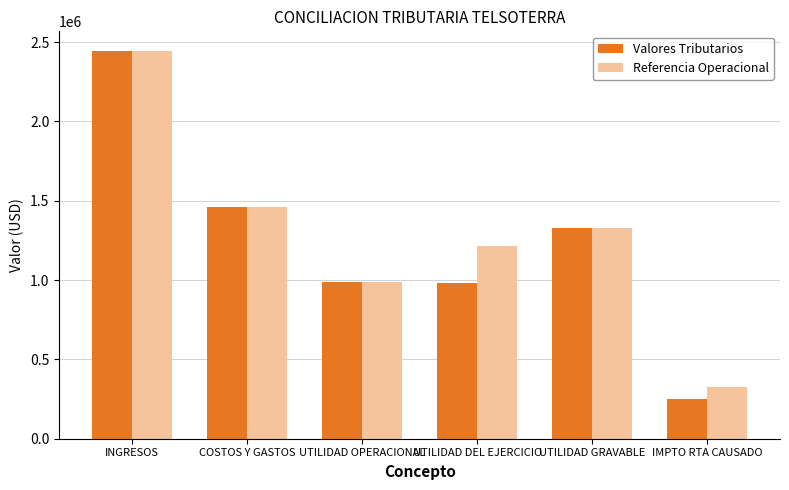

Rank the series by their average value, from lowest to highest.

Valores Tributarios, Referencia Operacional